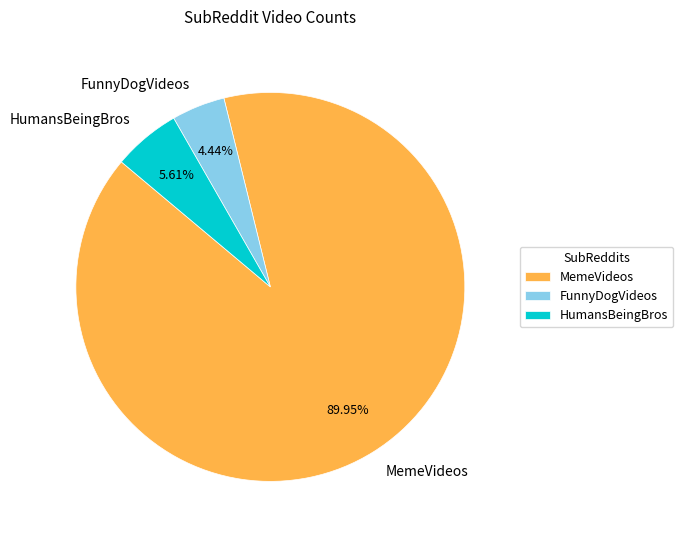

What is the ratio of the value at HumansBeingBros to the value at MemeVideos?

0.1